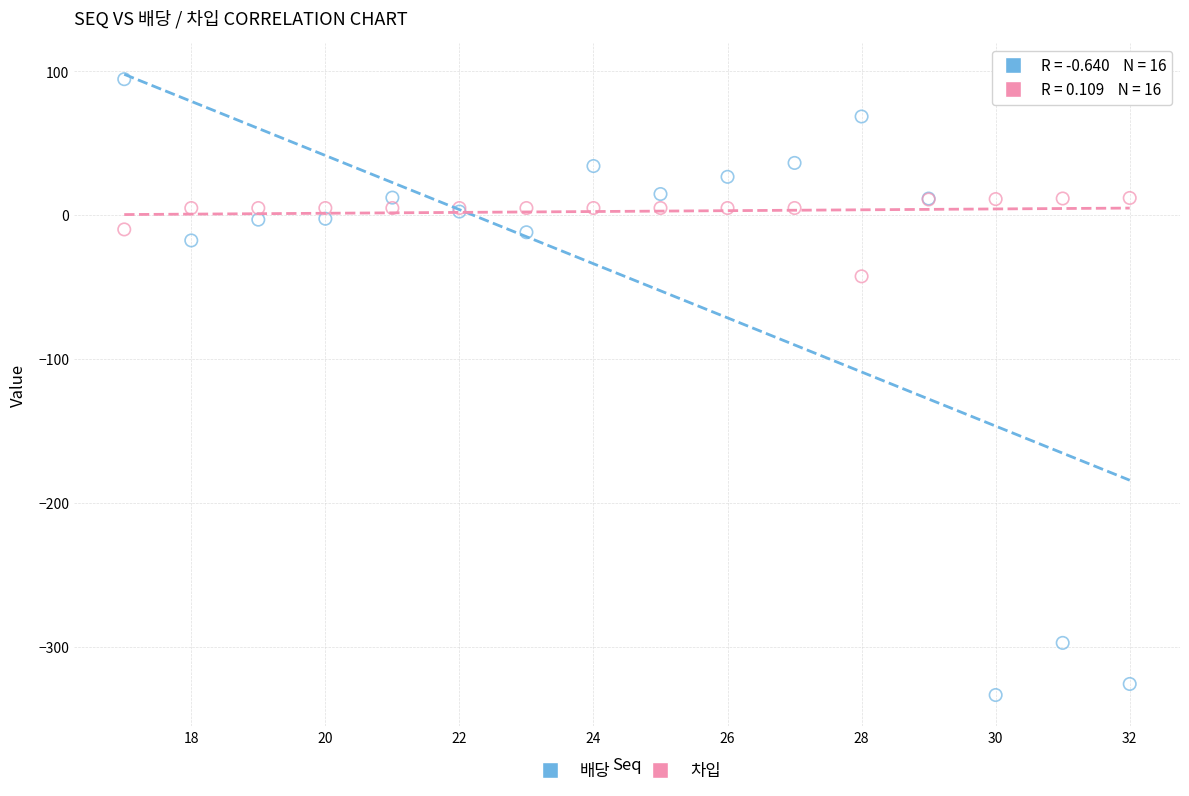

Which series contains the highest Y value?

배당